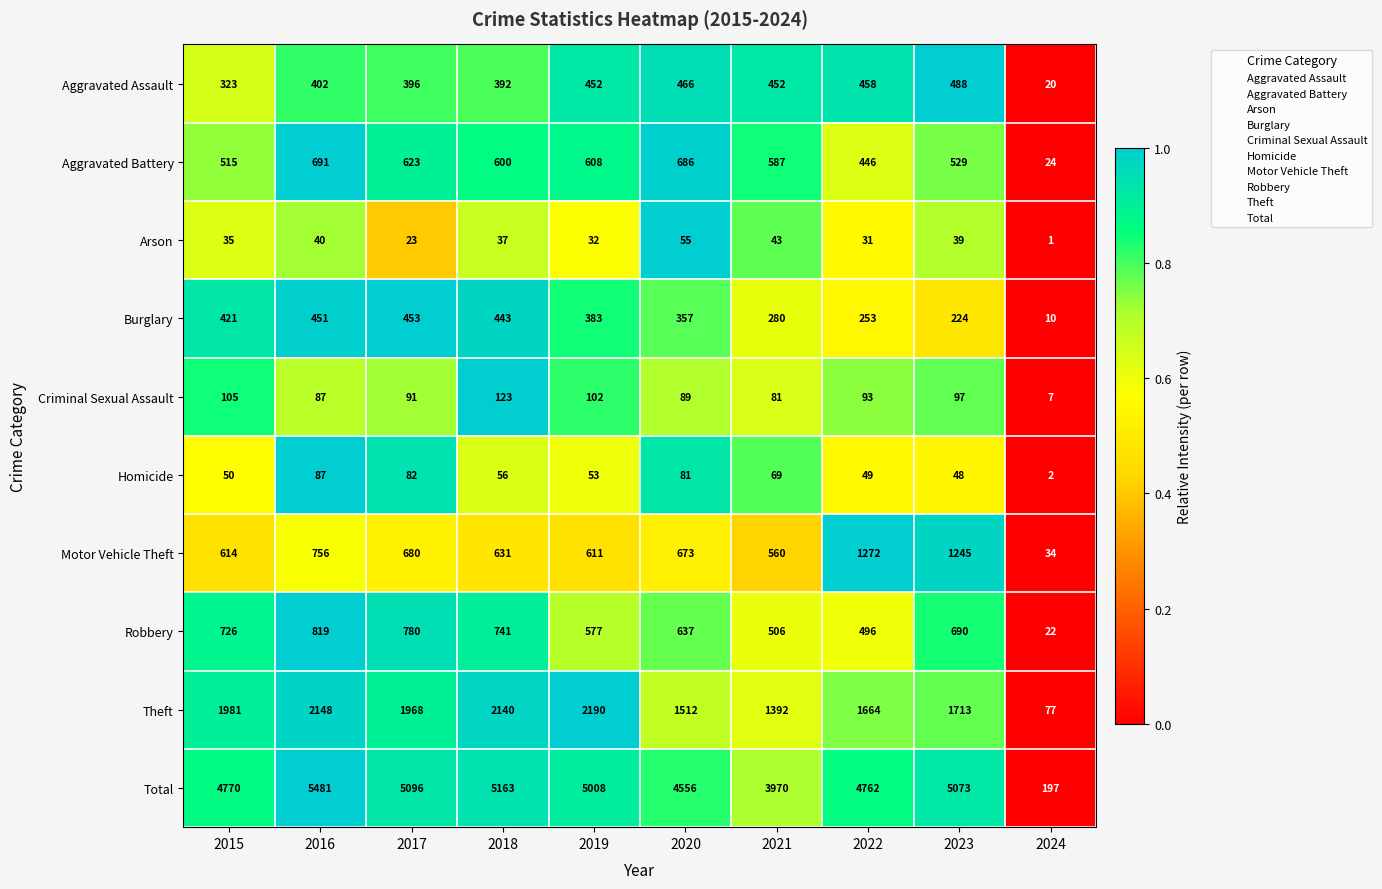

At how many categories does at least one series exceed 1538?

9